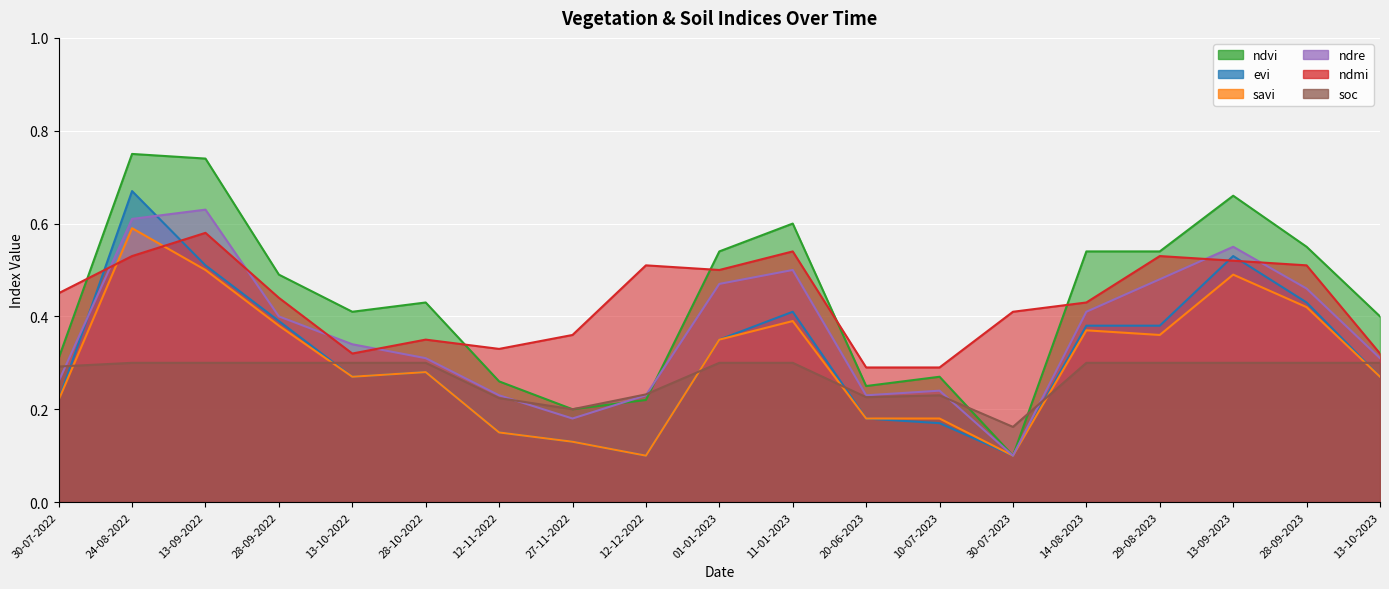

Between 29-08-2023 and 13-09-2023, which is larger?

13-09-2023